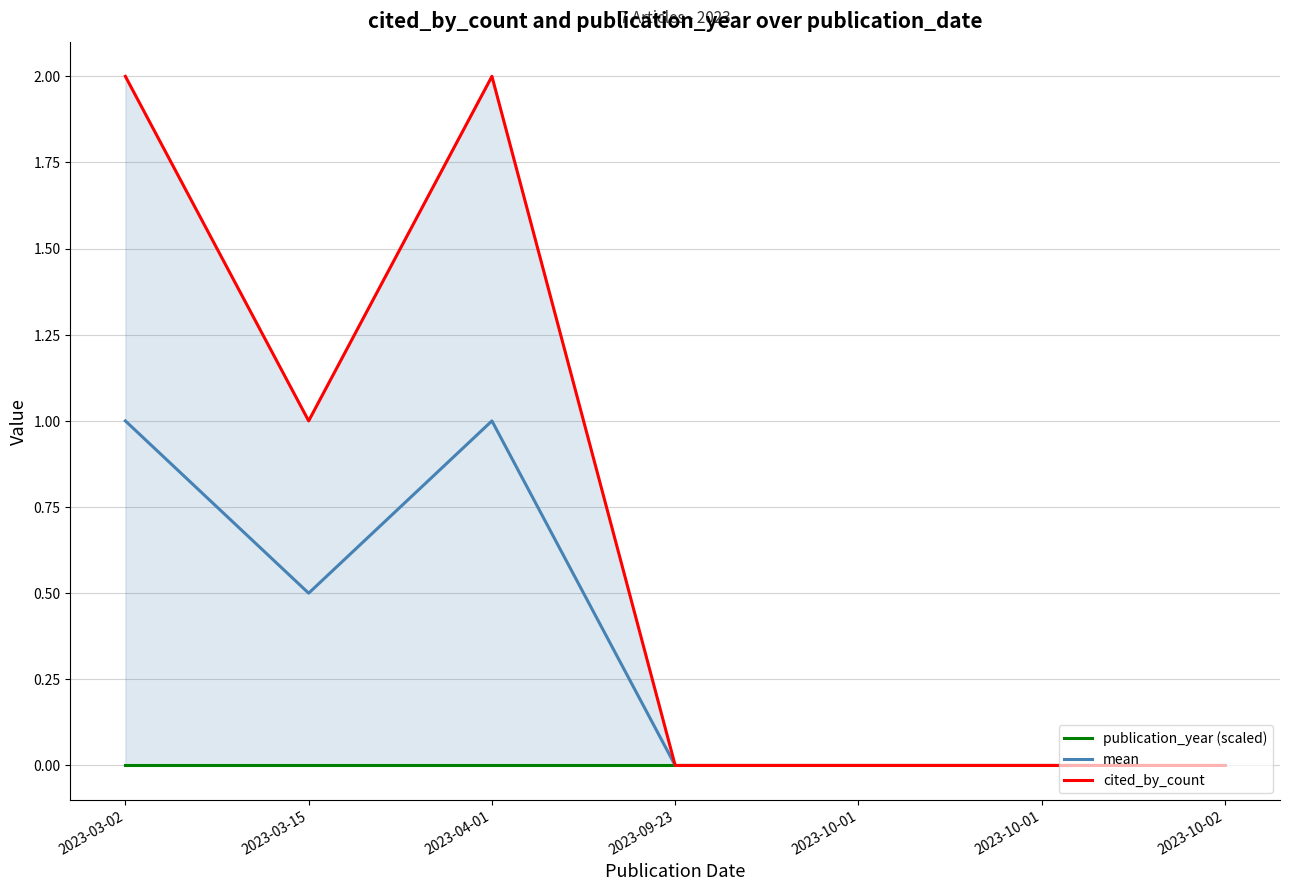

Count the number of data series in this chart.

3